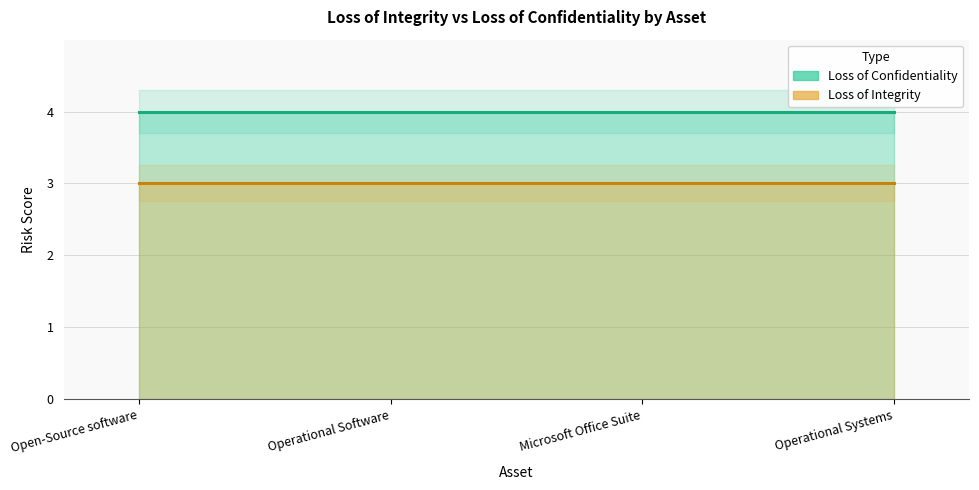

Reading left to right, list all the values displayed in this chart.

Loss of Integrity: 3	3	3	3
Loss of Confidentiality: 4	4	4	4